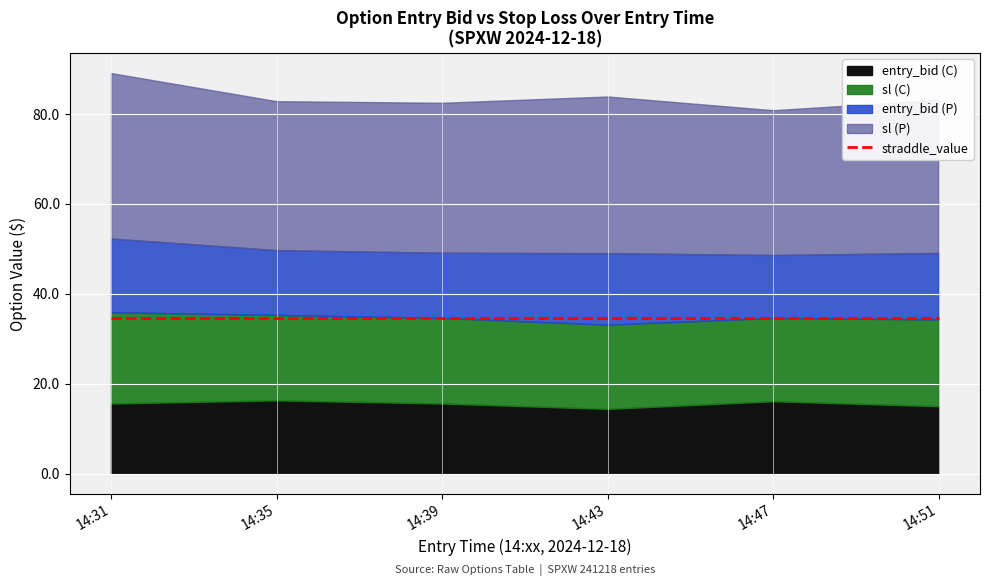

At which label does sl (P) reach its peak?

14:31